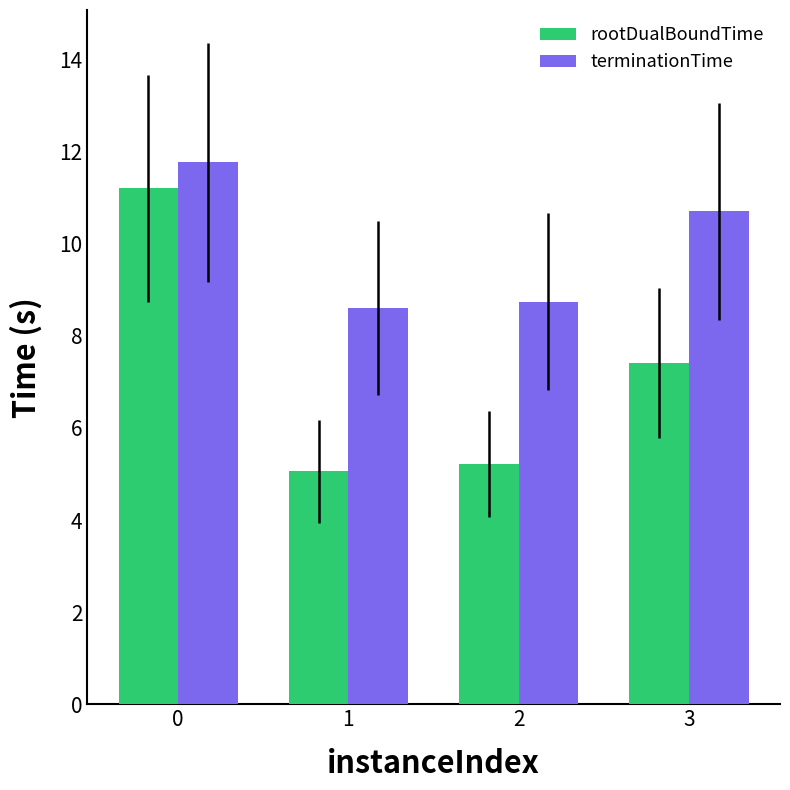

Is the value of terminationTime at 1 greater than the value of rootDualBoundTime at 1?

Yes